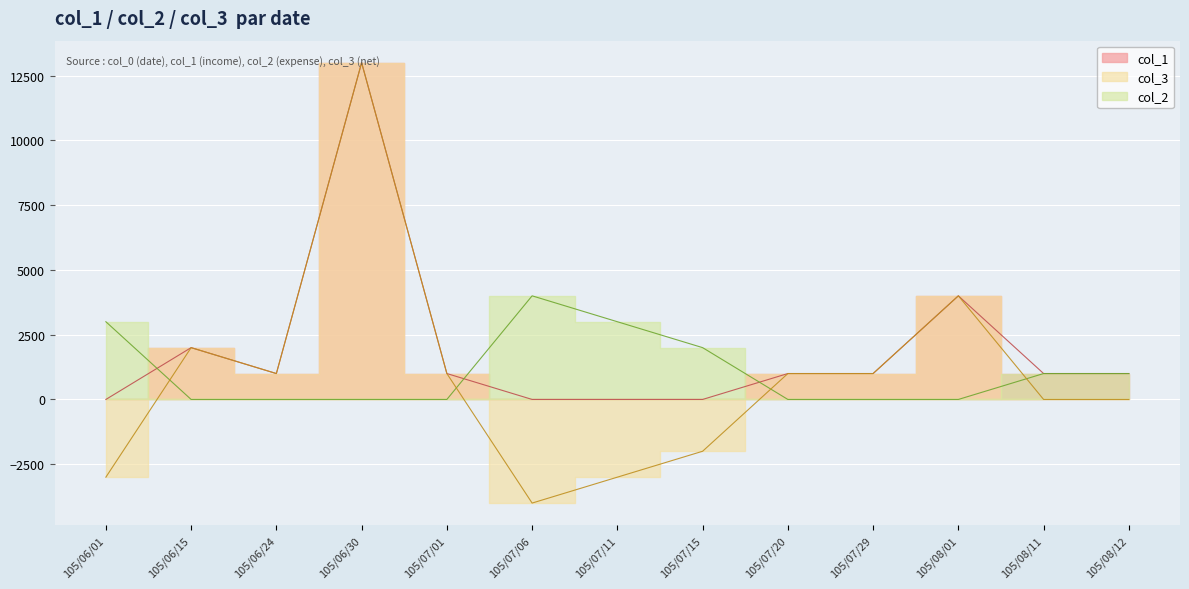

Read the col_3 value at 105/06/15.

2000